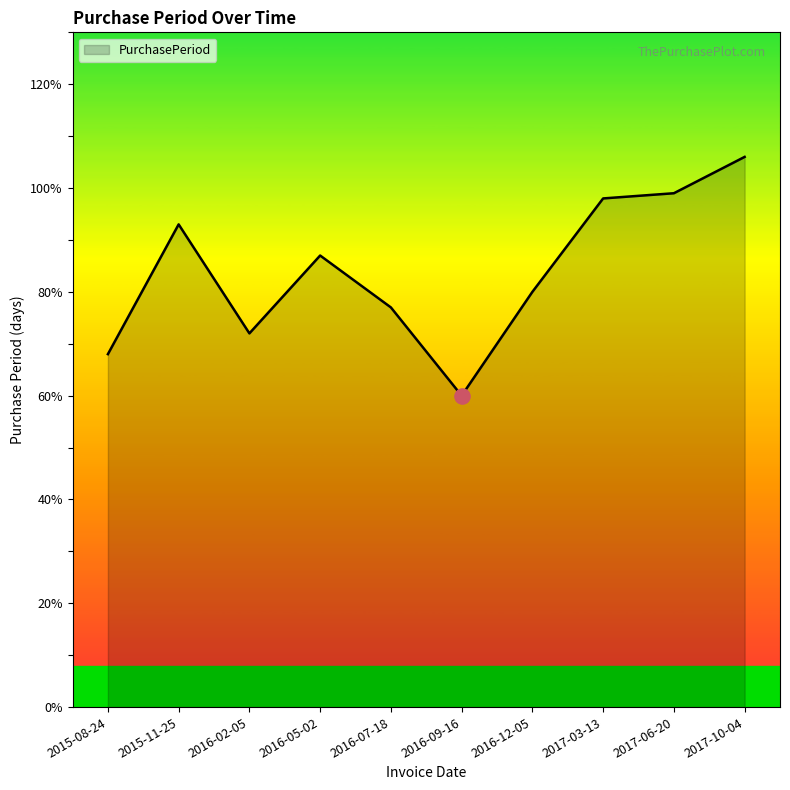

Between 2016-07-18 and 2015-08-24, which is larger?

2016-07-18